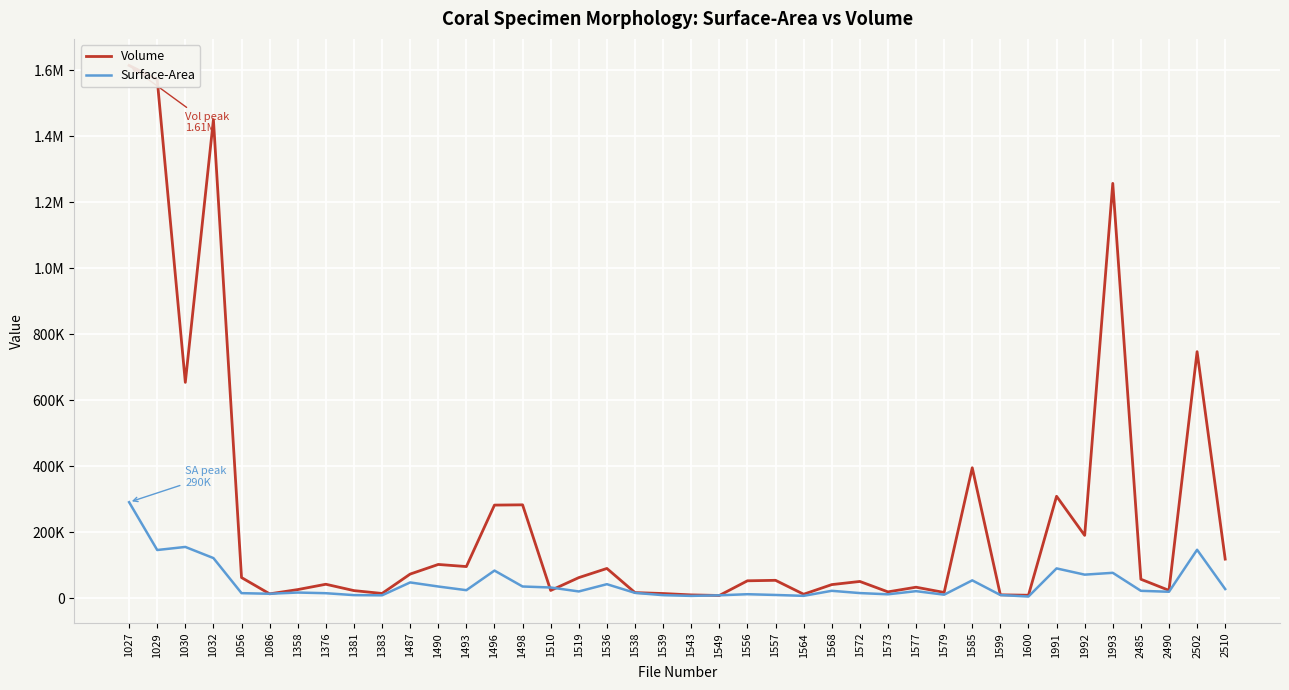

How many values in the Surface-Area series are below 20739?

20